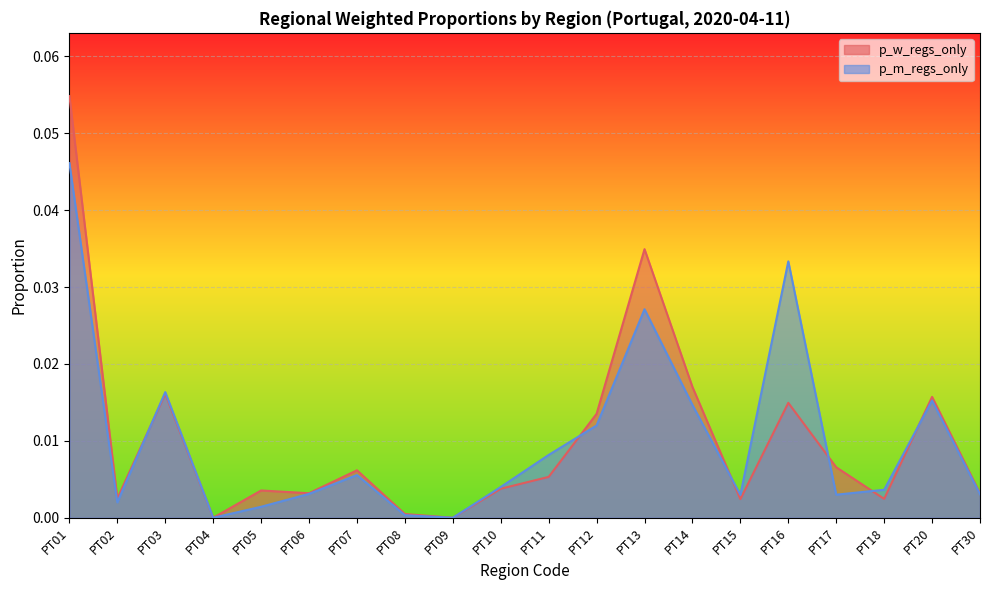

Which series has the largest range (max minus min)?

p_w_regs_only